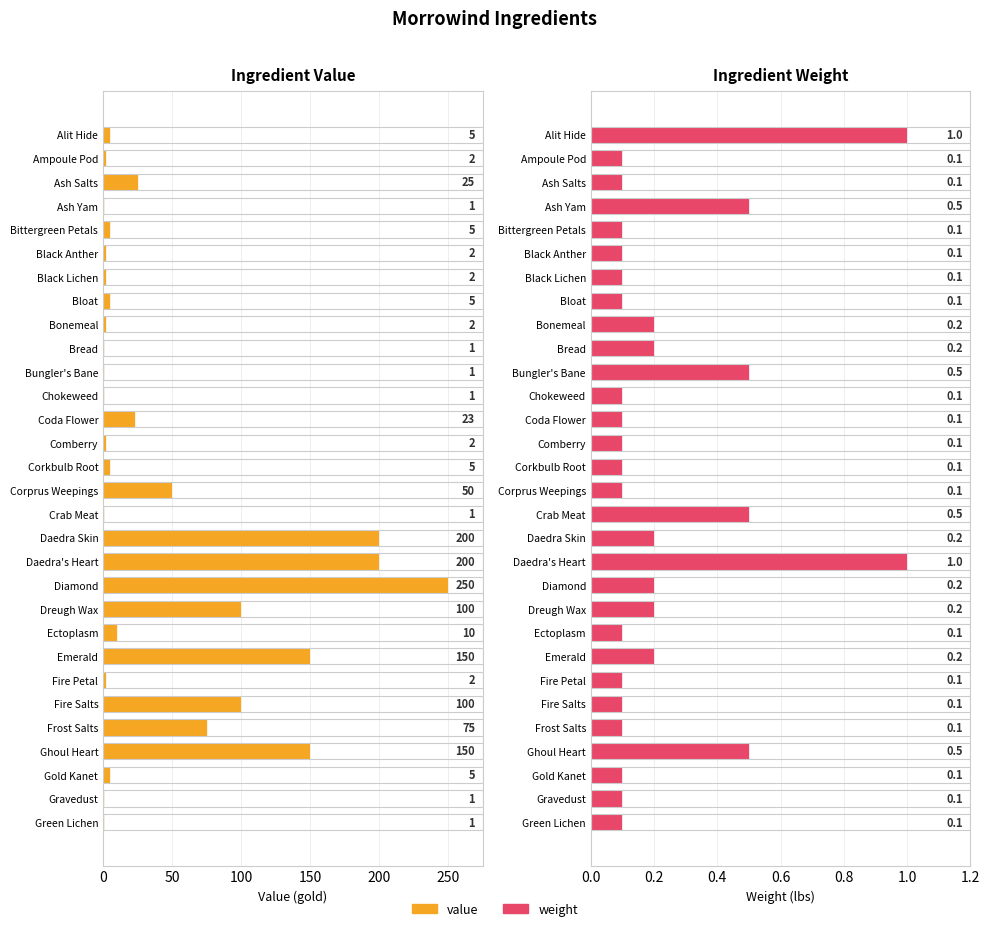

What is the total value across all series at Ectoplasm?

10.1